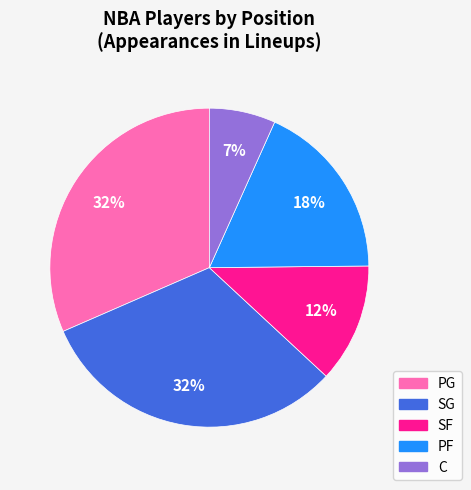

How many slices are in this pie chart?

5